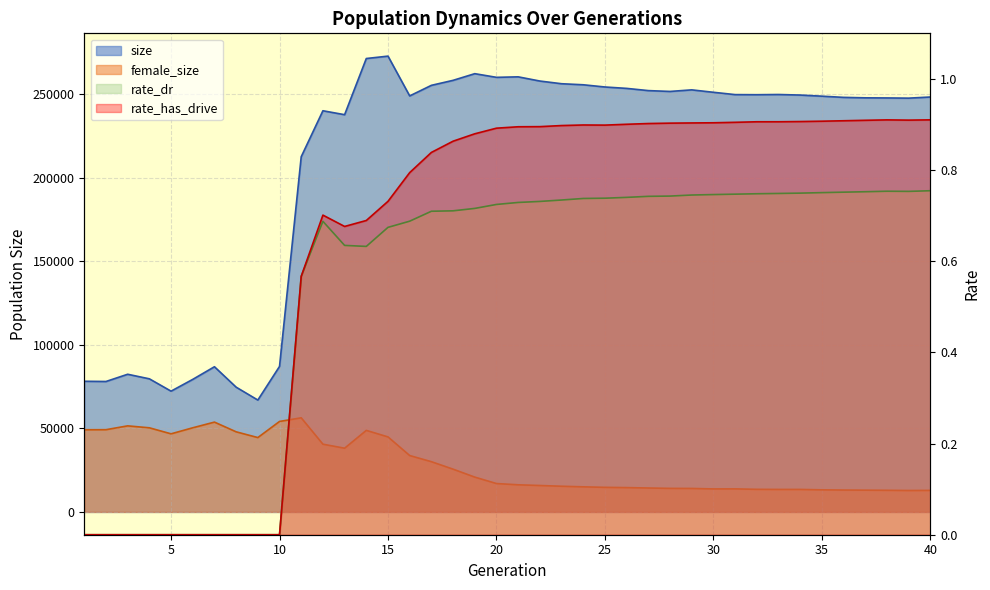

Where is the first local minimum for size?

2